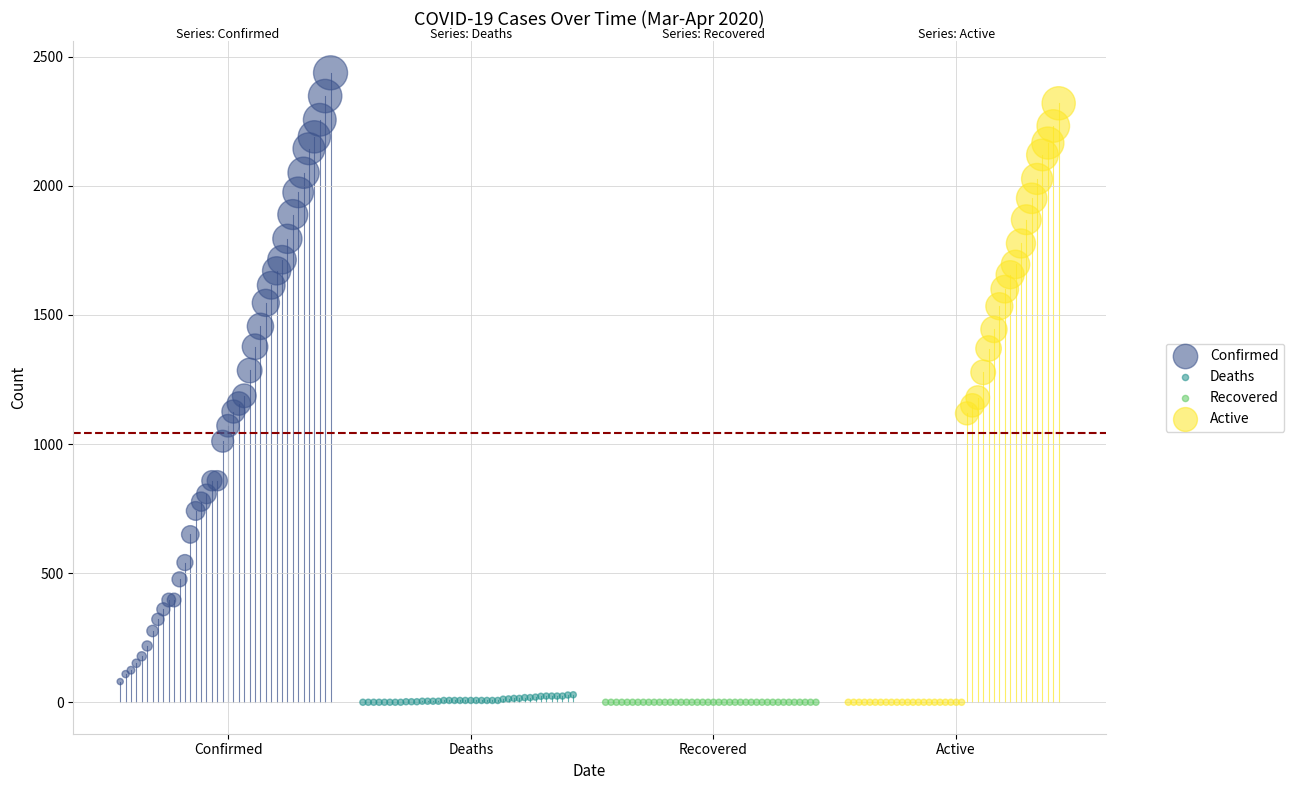

Which series reaches the maximum Y coordinate?

Confirmed